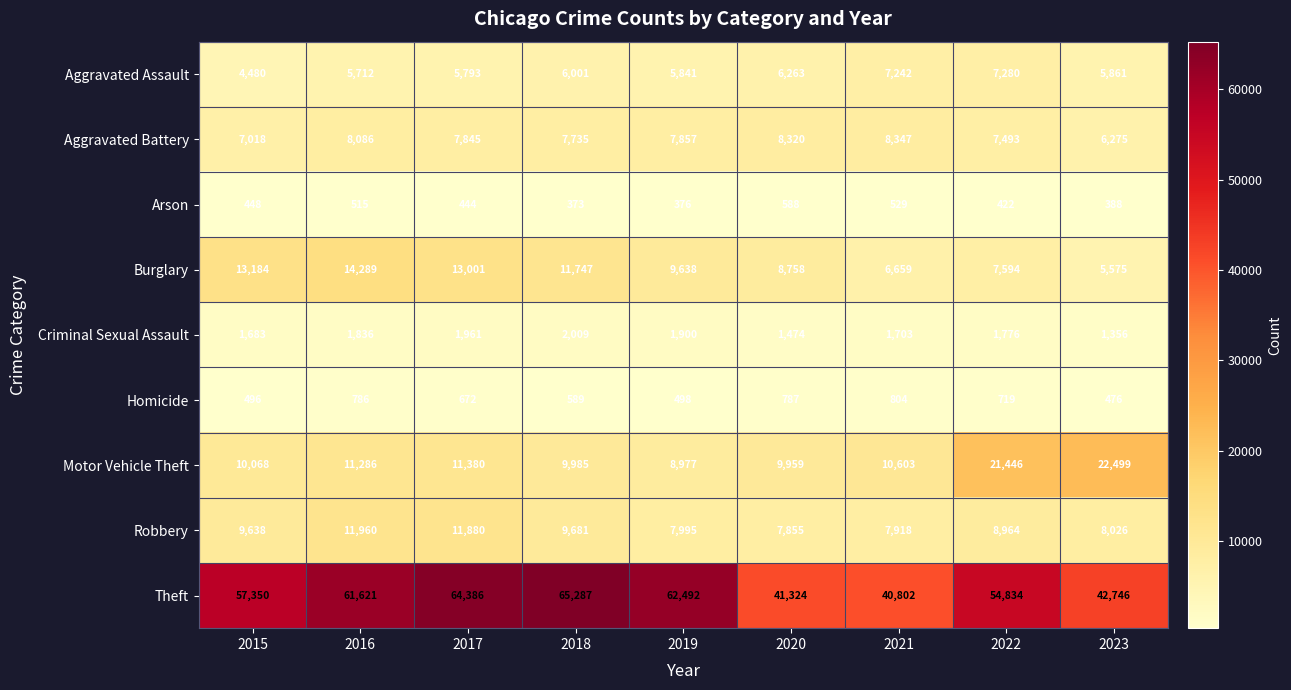

Rank the series at 2016 from lowest to highest value.

Arson, Homicide, Criminal Sexual Assault, Aggravated Assault, Aggravated Battery, Motor Vehicle Theft, Robbery, Burglary, Theft